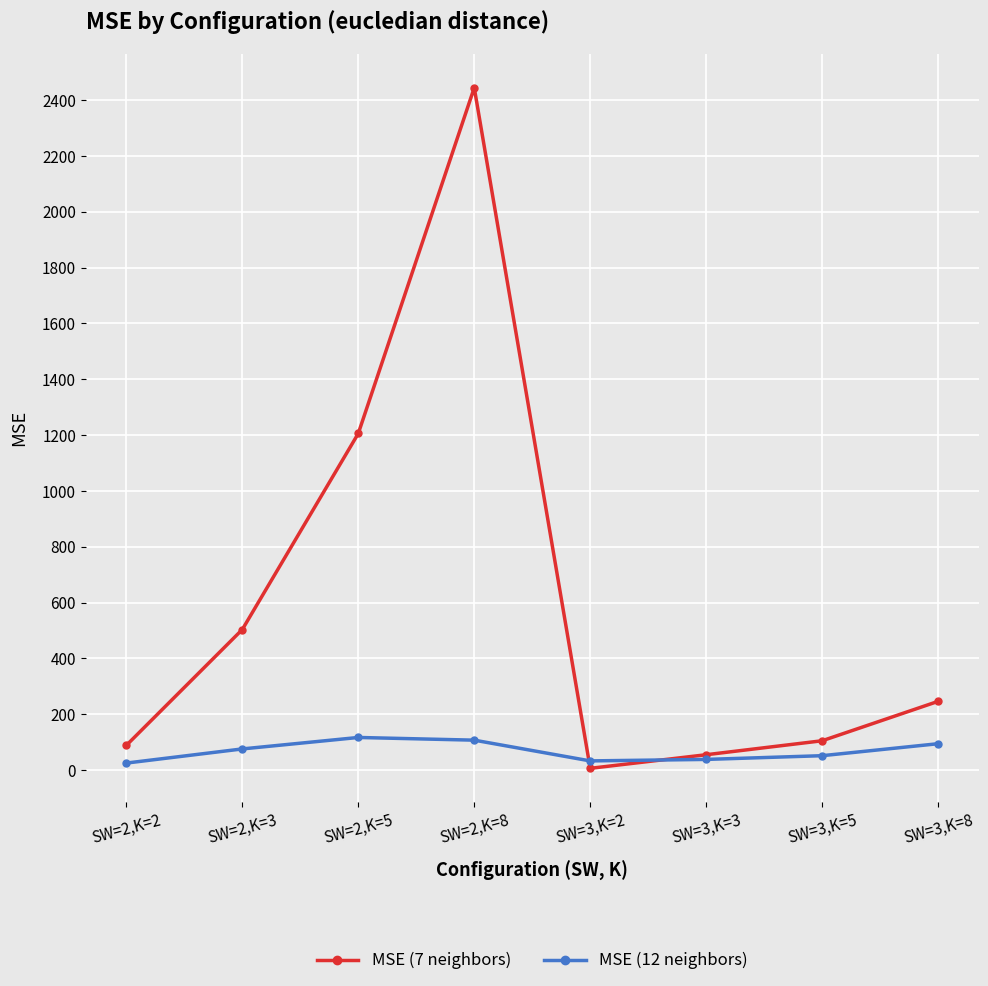

Which series has the largest total across all categories?

MSE (7 neighbors)